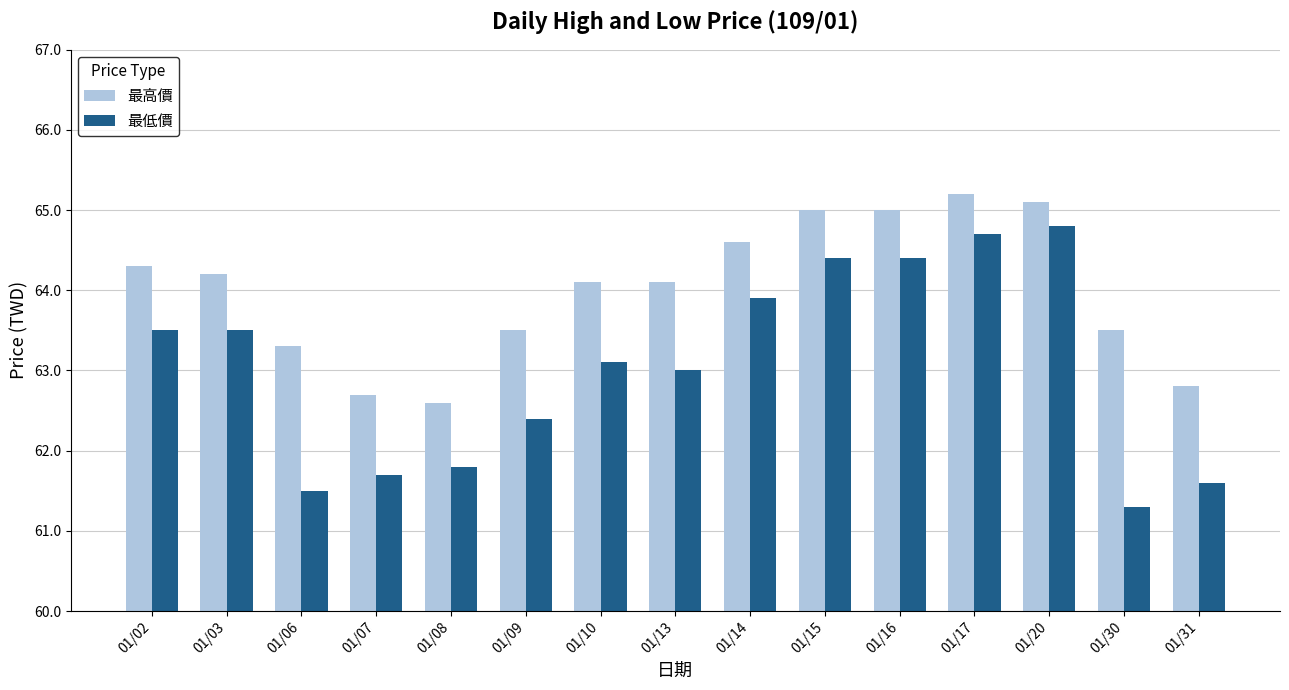

What is the value of the 最低價 bar at the 14th from the left?

61.3